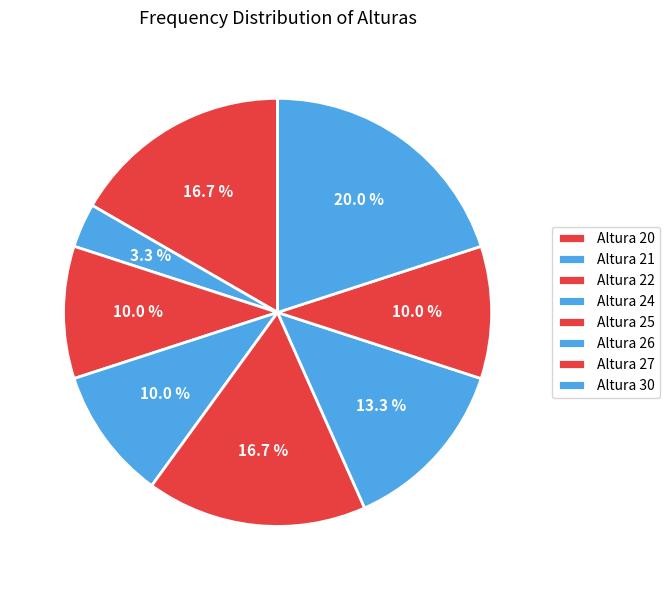

How many segments does this pie chart have?

8